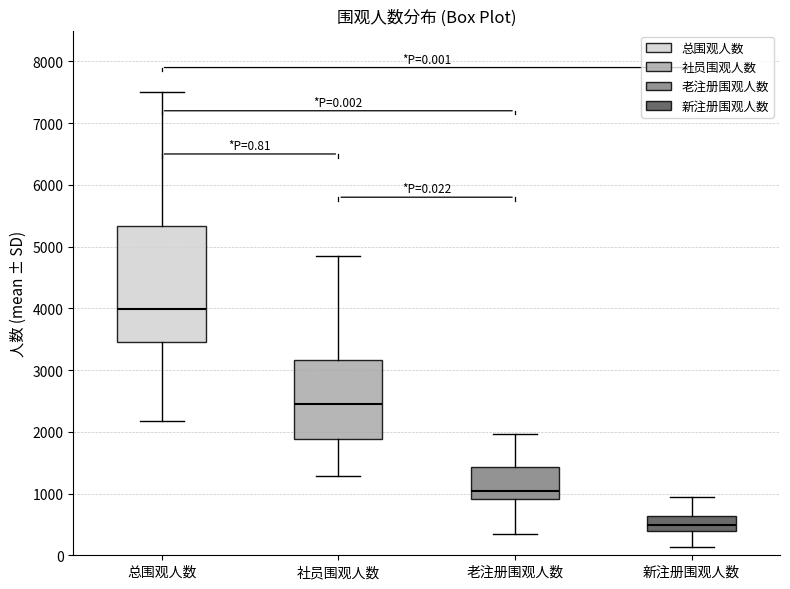

Comparing the boxes themselves (not the whiskers), which one is the tallest?

总围观人数